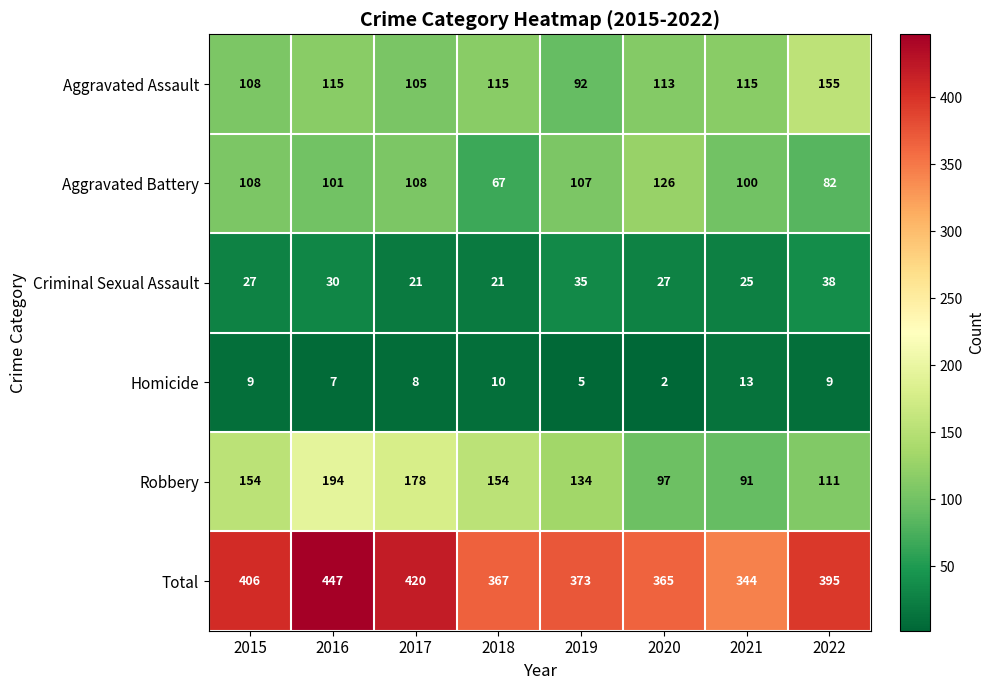

At 2018, list the series in order from smallest to largest.

Homicide, Criminal Sexual Assault, Aggravated Battery, Aggravated Assault, Robbery, Total